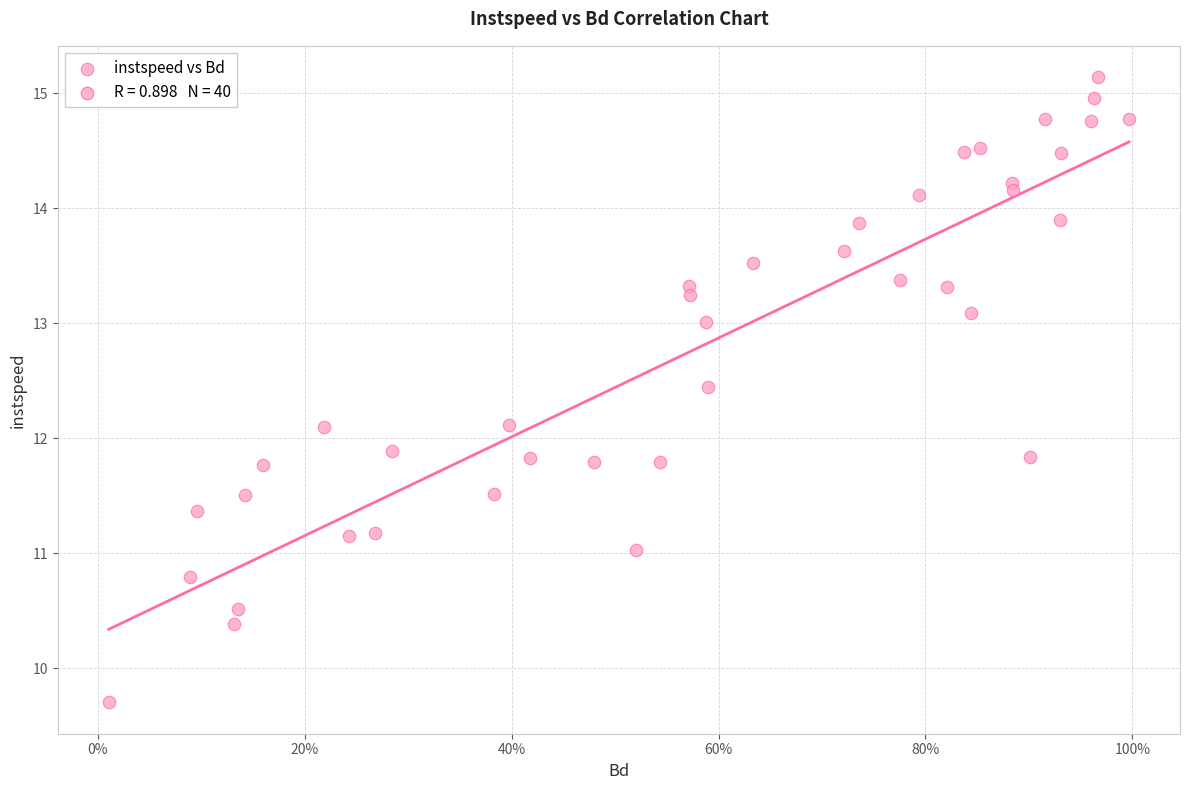

What is the range of Y values (max minus min)?

5.4